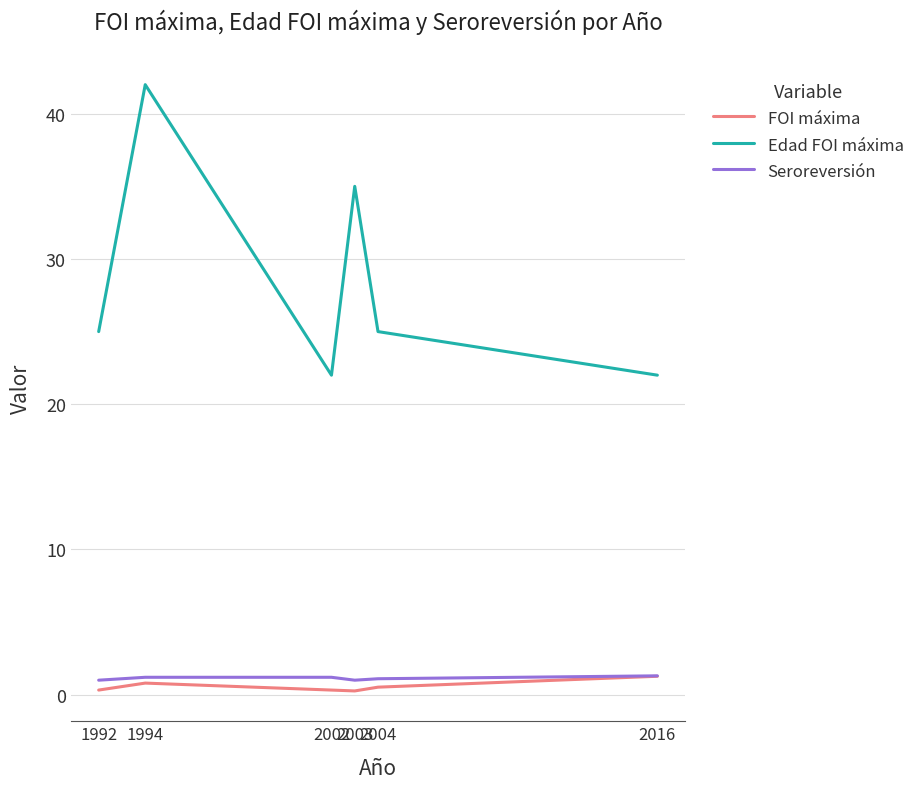

True or false: FOI máxima and Edad FOI máxima cross at least once.

False